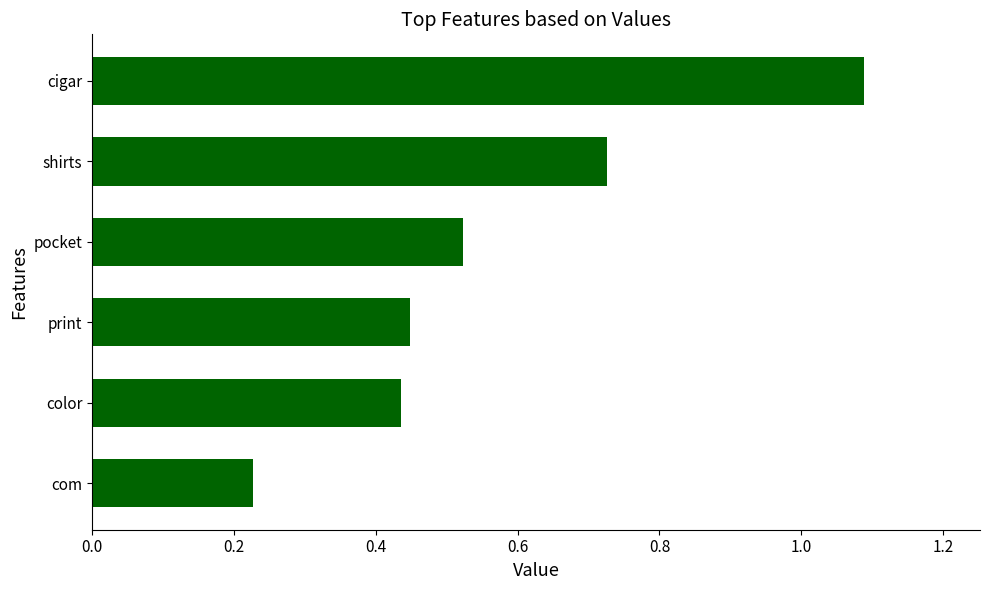

The value at shirts is 0.4. True or false?

False